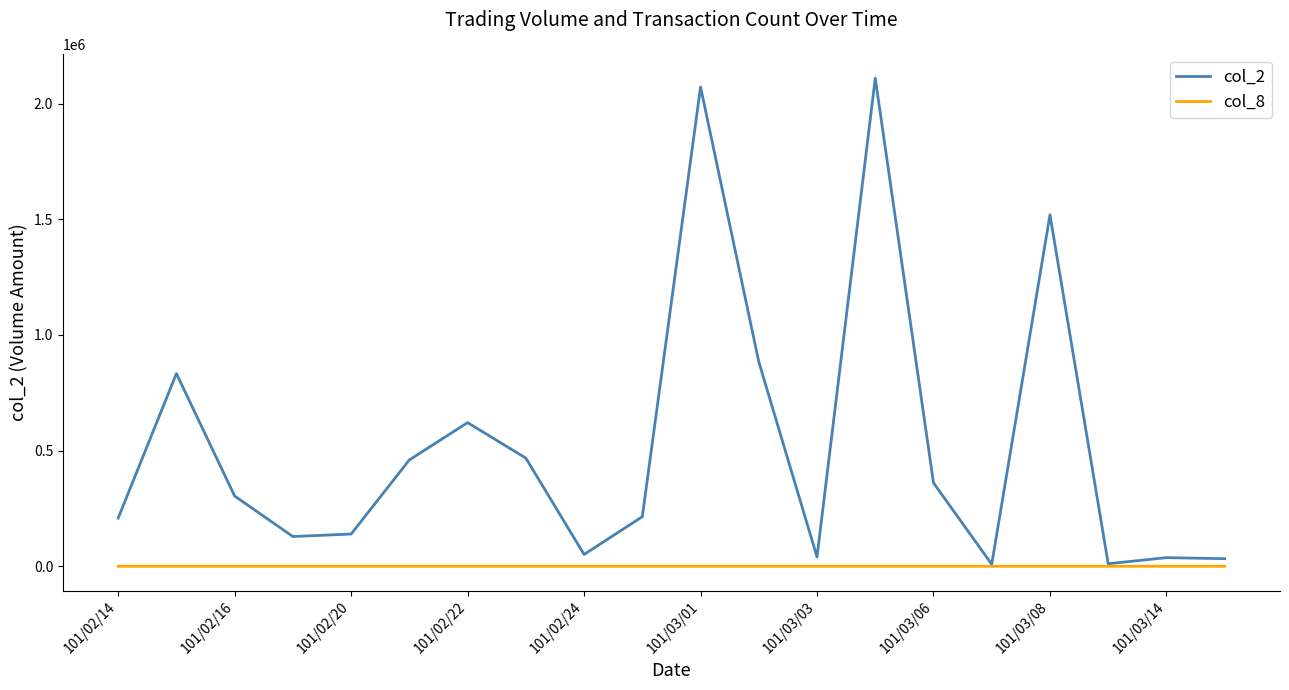

Which series has the largest range (max minus min)?

col_2